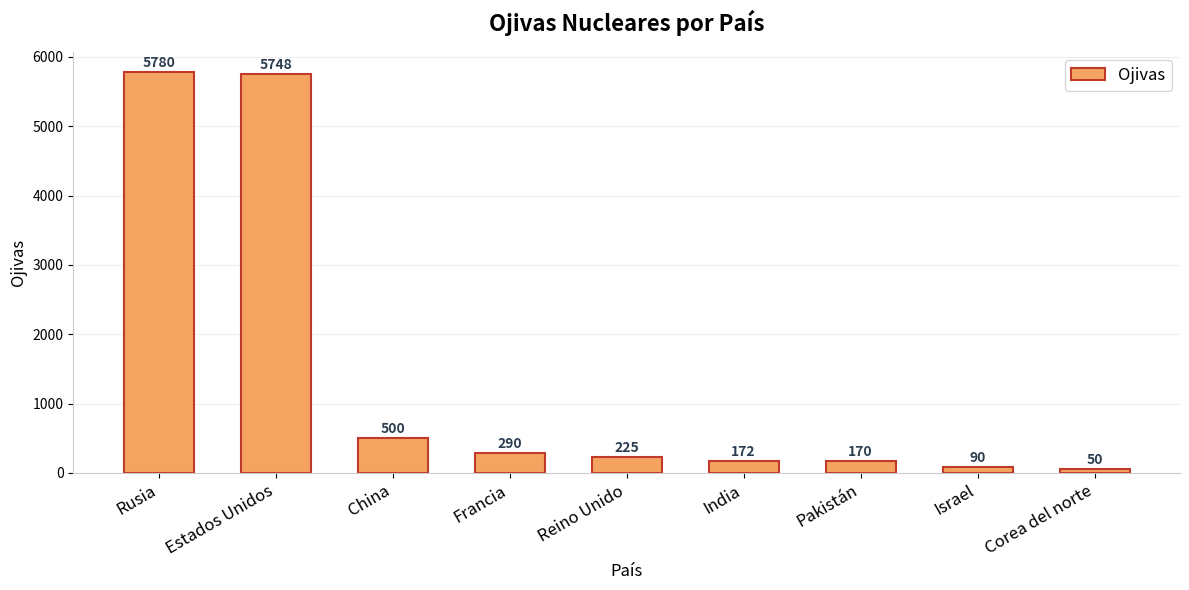

At which label is the value closest to 2915?

China